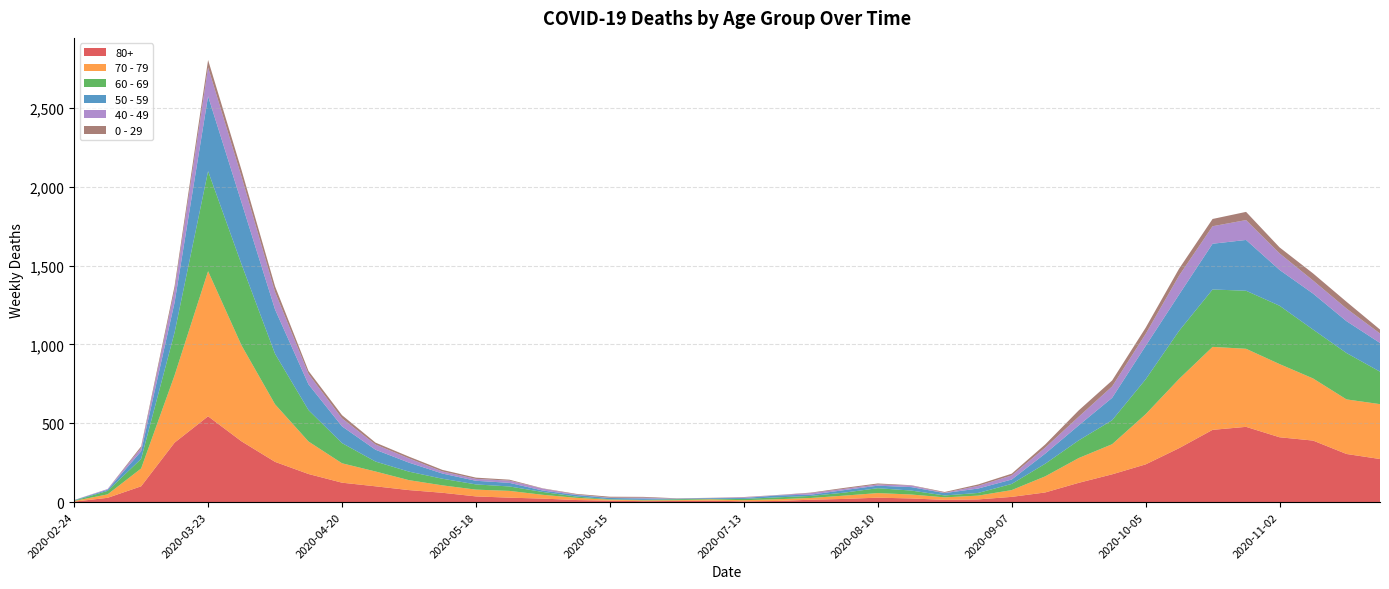

Reading left to right, what are all the values shown in this chart?

80+: 2020-02-24=3	2020-03-02=27	2020-03-09=100	2020-03-16=377	2020-03-23=544	2020-03-30=385	2020-04-06=255	2020-04-13=178	2020-04-20=123	2020-04-27=100	2020-05-04=76	2020-05-11=59	2020-05-18=36	2020-05-25=28	2020-06-01=22	2020-06-08=13	2020-06-15=9	2020-06-22=6	2020-06-29=7	2020-07-06=9	2020-07-13=5	2020-07-20=7	2020-07-27=15	2020-08-03=20	2020-08-10=28	2020-08-17=23	2020-08-24=14	2020-08-31=17	2020-09-07=33	2020-09-14=61	2020-09-21=122	2020-09-28=176	2020-10-05=239	2020-10-12=342	2020-10-19=458	2020-10-26=477	2020-11-02=411	2020-11-09=390	2020-11-16=305	2020-11-23=273
70 - 79: 2020-02-24=4	2020-03-02=22	2020-03-09=113	2020-03-16=427	2020-03-23=920	2020-03-30=608	2020-04-06=365	2020-04-13=206	2020-04-20=123	2020-04-27=94	2020-05-04=63	2020-05-11=47	2020-05-18=43	2020-05-25=43	2020-06-01=24	2020-06-08=14	2020-06-15=6	2020-06-22=5	2020-06-29=5	2020-07-06=8	2020-07-13=7	2020-07-20=11	2020-07-27=11	2020-08-03=21	2020-08-10=29	2020-08-17=25	2020-08-24=16	2020-08-31=24	2020-09-07=43	2020-09-14=102	2020-09-21=157	2020-09-28=191	2020-10-05=318	2020-10-12=439	2020-10-19=526	2020-10-26=495	2020-11-02=464	2020-11-09=394	2020-11-16=346	2020-11-23=348
60 - 69: 2020-02-24=2	2020-03-02=22	2020-03-09=61	2020-03-16=272	2020-03-23=634	2020-03-30=514	2020-04-06=320	2020-04-13=199	2020-04-20=128	2020-04-27=63	2020-05-04=54	2020-05-11=42	2020-05-18=33	2020-05-25=28	2020-06-01=18	2020-06-08=8	2020-06-15=3	2020-06-22=3	2020-06-29=6	2020-07-06=3	2020-07-13=8	2020-07-20=12	2020-07-27=13	2020-08-03=19	2020-08-10=31	2020-08-17=25	2020-08-24=12	2020-08-31=17	2020-09-07=39	2020-09-14=80	2020-09-21=112	2020-09-28=152	2020-10-05=221	2020-10-12=305	2020-10-19=364	2020-10-26=368	2020-11-02=370	2020-11-09=310	2020-11-16=294	2020-11-23=206
50 - 59: 2020-02-24=3	2020-03-02=7	2020-03-09=48	2020-03-16=190	2020-03-23=475	2020-03-30=392	2020-04-06=281	2020-04-13=163	2020-04-20=106	2020-04-27=75	2020-05-04=57	2020-05-11=33	2020-05-18=23	2020-05-25=23	2020-06-01=9	2020-06-08=10	2020-06-15=8	2020-06-22=9	2020-06-29=3	2020-07-06=5	2020-07-13=6	2020-07-20=12	2020-07-27=8	2020-08-03=16	2020-08-10=16	2020-08-17=22	2020-08-24=15	2020-08-31=28	2020-09-07=28	2020-09-14=64	2020-09-21=95	2020-09-28=142	2020-10-05=212	2020-10-12=230	2020-10-19=290	2020-10-26=322	2020-11-02=227	2020-11-09=228	2020-11-16=202	2020-11-23=182
40 - 49: 2020-02-24=0	2020-03-02=5	2020-03-09=21	2020-03-16=79	2020-03-23=183	2020-03-30=163	2020-04-06=111	2020-04-13=66	2020-04-20=51	2020-04-27=33	2020-05-04=27	2020-05-11=13	2020-05-18=12	2020-05-25=14	2020-06-01=12	2020-06-08=3	2020-06-15=2	2020-06-22=5	2020-06-29=1	2020-07-06=1	2020-07-13=4	2020-07-20=2	2020-07-27=10	2020-08-03=8	2020-08-10=8	2020-08-17=10	2020-08-24=2	2020-08-31=17	2020-09-07=26	2020-09-14=38	2020-09-21=55	2020-09-28=72	2020-10-05=76	2020-10-12=120	2020-10-19=111	2020-10-26=126	2020-11-02=105	2020-11-09=83	2020-11-16=80	2020-11-23=60
0 - 29: 2020-02-24=1	2020-03-02=0	2020-03-09=10	2020-03-16=25	2020-03-23=47	2020-03-30=42	2020-04-06=36	2020-04-13=19	2020-04-20=20	2020-04-27=12	2020-05-04=11	2020-05-11=10	2020-05-18=8	2020-05-25=6	2020-06-01=2	2020-06-08=4	2020-06-15=6	2020-06-22=5	2020-06-29=2	2020-07-06=1	2020-07-13=2	2020-07-20=1	2020-07-27=3	2020-08-03=6	2020-08-10=6	2020-08-17=2	2020-08-24=5	2020-08-31=9	2020-09-07=11	2020-09-14=20	2020-09-21=40	2020-09-28=38	2020-10-05=39	2020-10-12=44	2020-10-19=46	2020-10-26=52	2020-11-02=38	2020-11-09=45	2020-11-16=43	2020-11-23=25